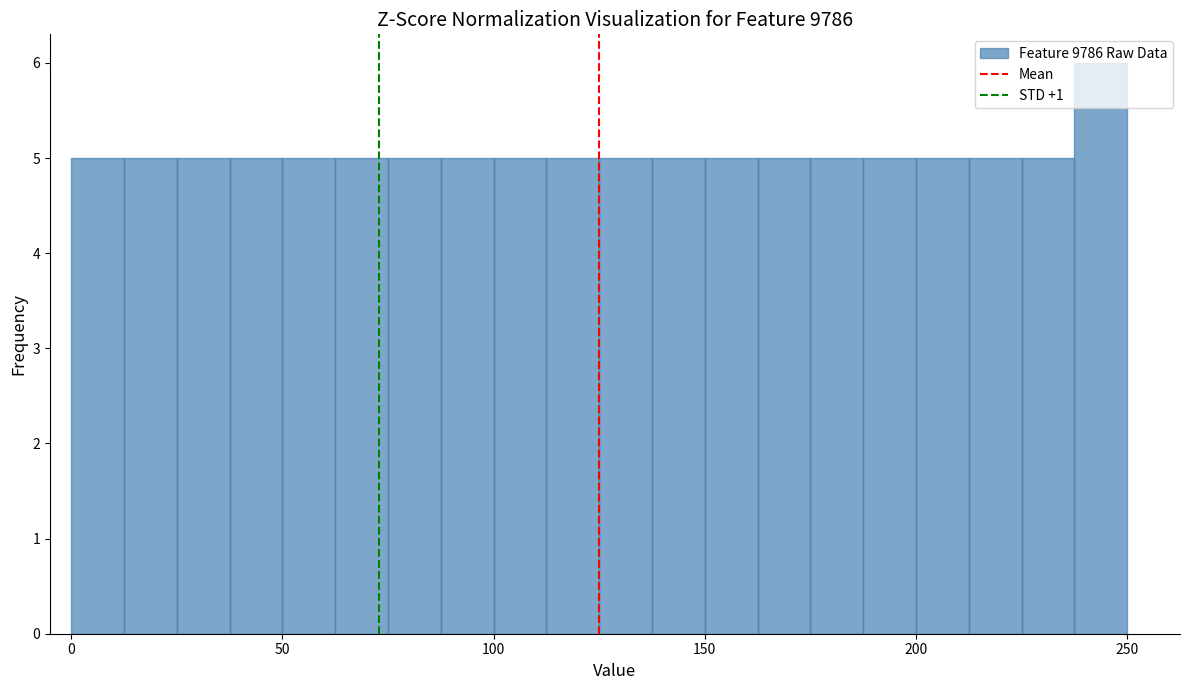

Around what value on the x-axis is the tallest bar? Give the approximate position of its centre, as read against the axis.

245